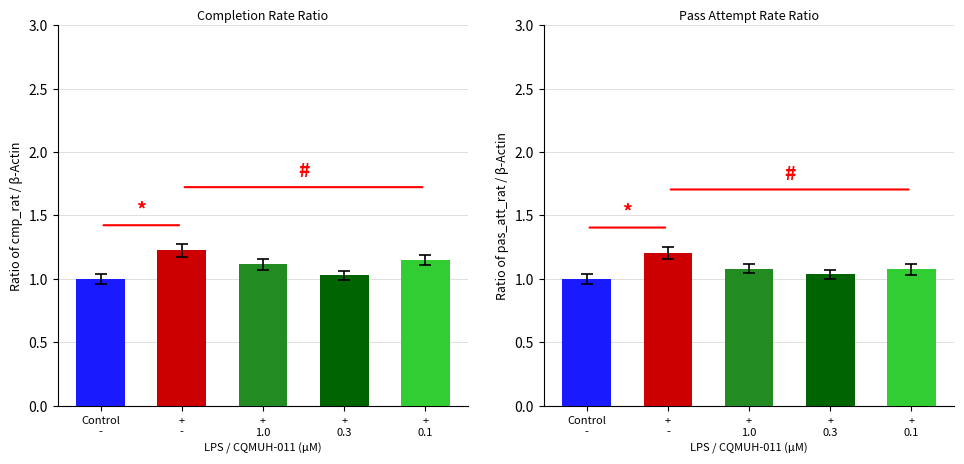

Which series has the largest total across all categories?

Ratio of cmp_rat / β-Actin